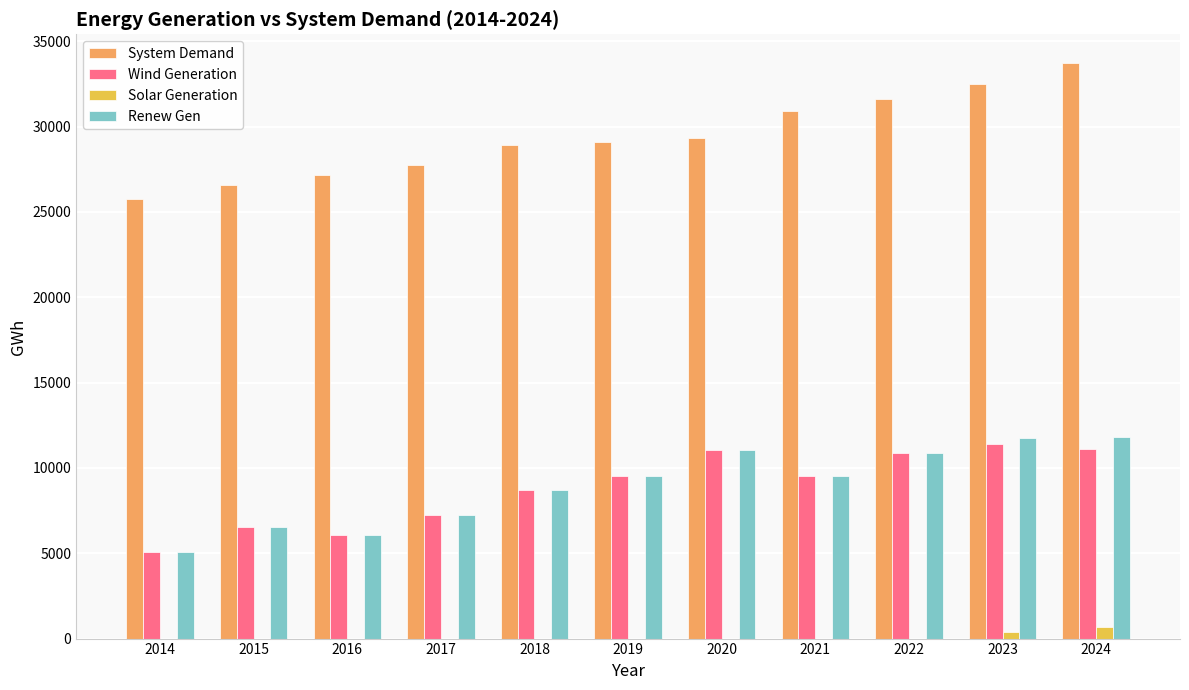

Between 2014 and 2022, which series saw the biggest shift?

System Demand